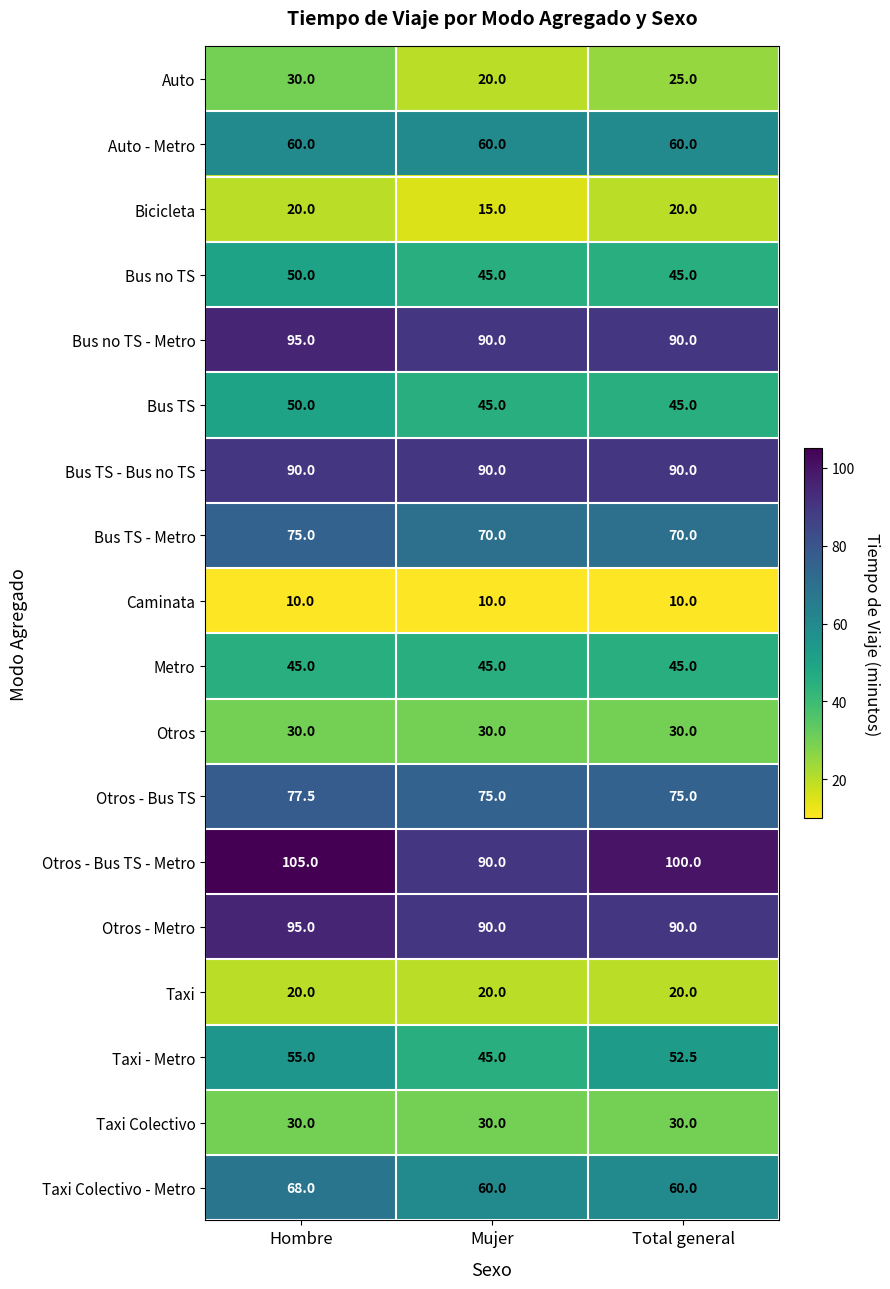

At which category is the sum across all series the highest?

Hombre